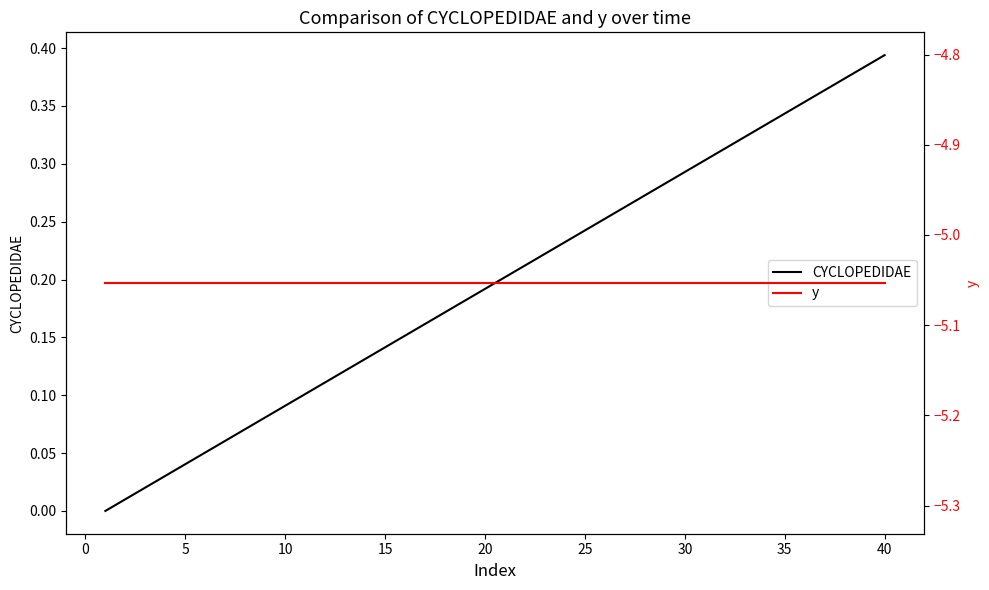

Is this an area chart (filled region under the line)?

No